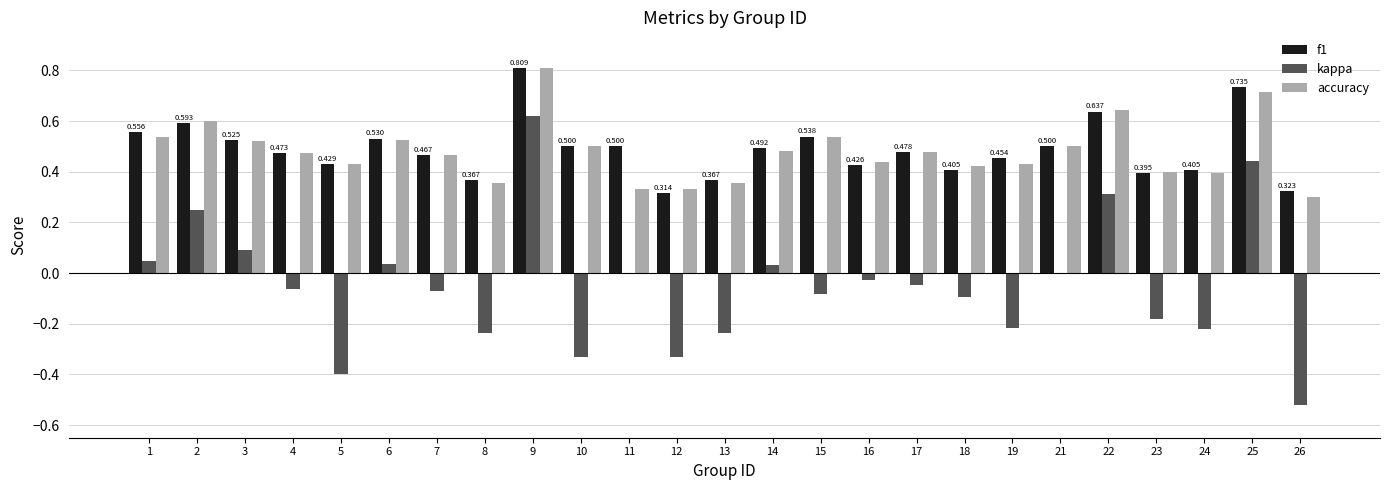

Is the value of kappa at 25 greater than the value of f1 at 21?

No